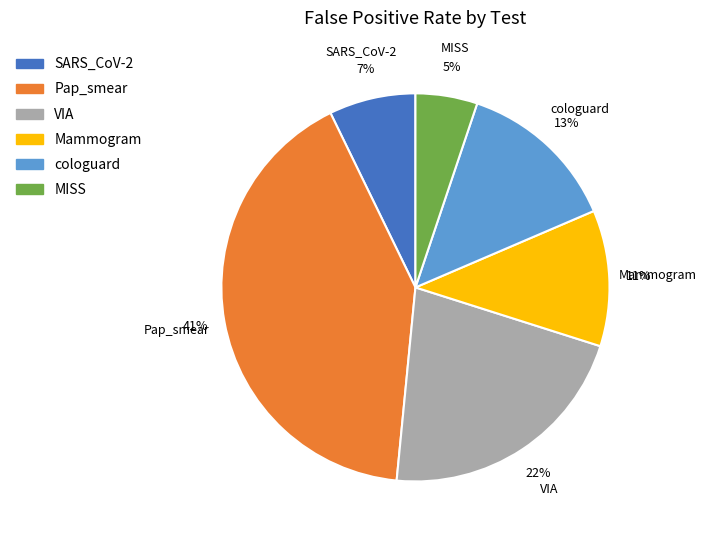

Do Mammogram and MISS together represent more than half of the pie?

No